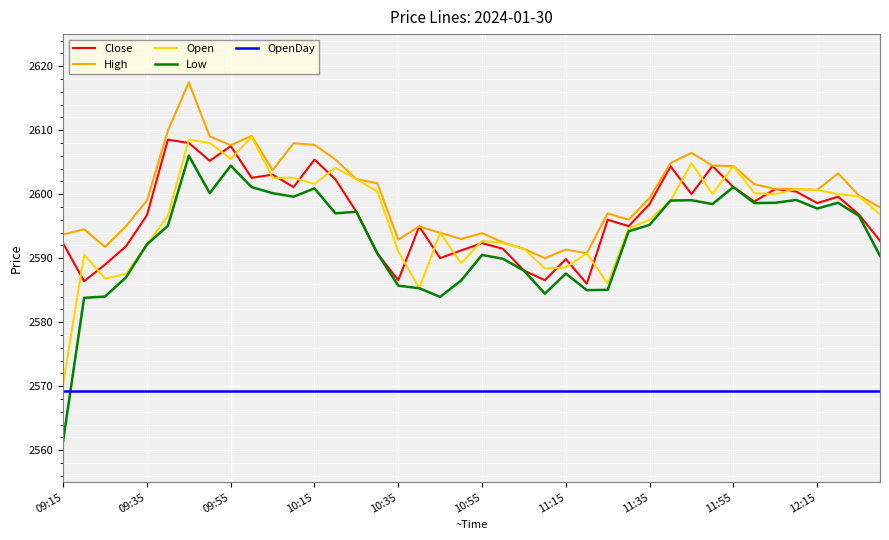

True or false: Close and OpenDay intersect in this chart.

False